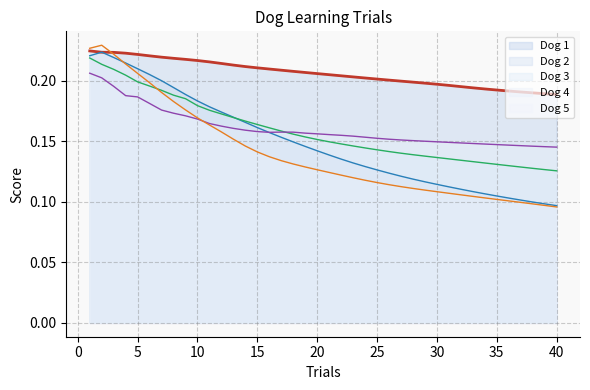

How many lines are shown in the chart?

5